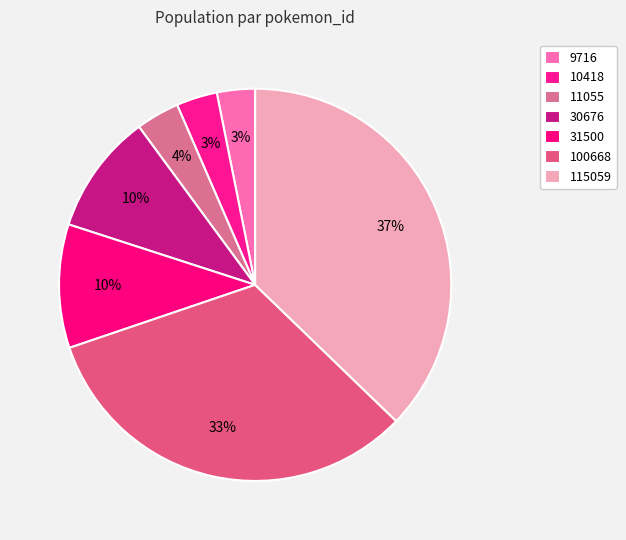

What percentage is the 10418 slice, to the nearest percent?

3%